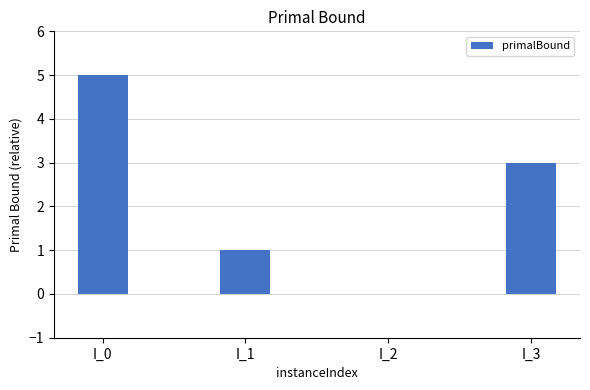

What is the sum of all values?

9